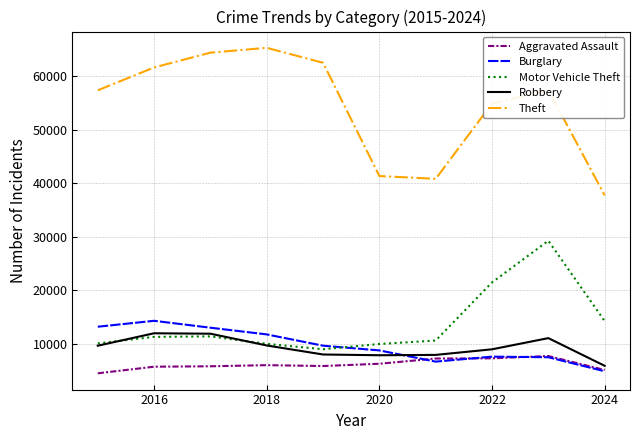

True or false: Robbery and Theft intersect in this chart.

False